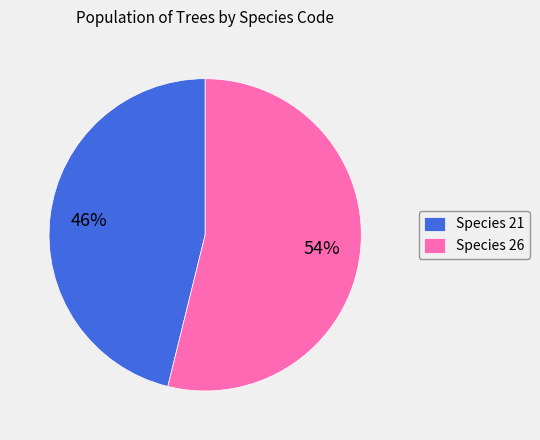

Which category has the smallest portion of the pie?

Species 21